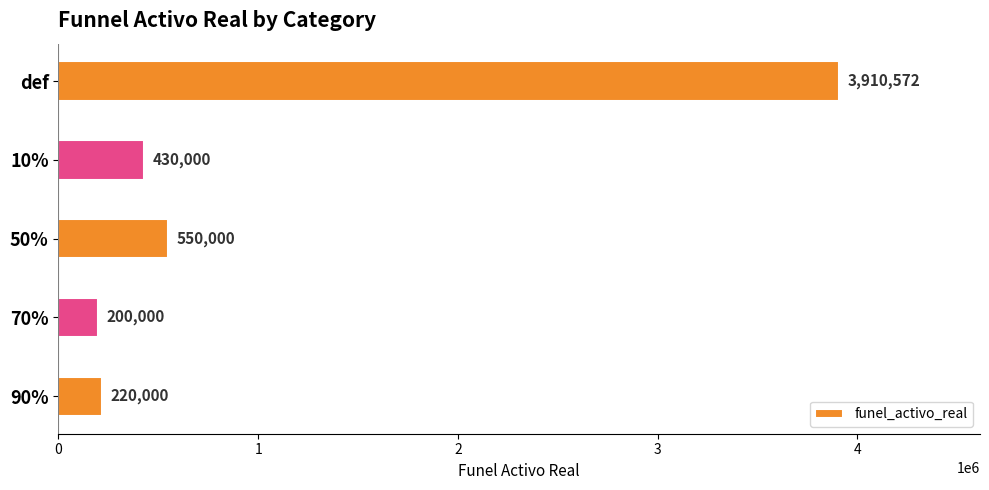

Where is the data nearest to the value 2055285?

50%